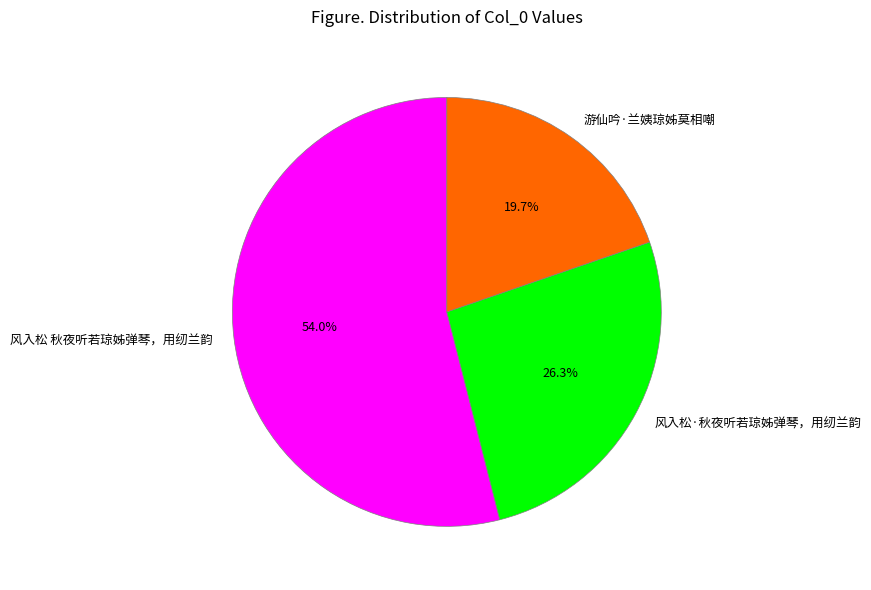

True or false: 游仙吟·兰姨琼姊莫相嘲 accounts for 13% of the total.

False